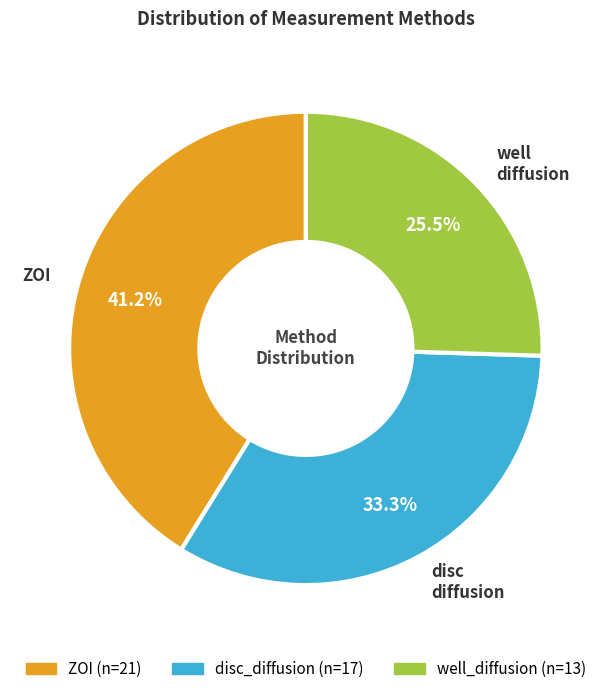

What percentage is NOT represented by well_diffusion?

74.5%